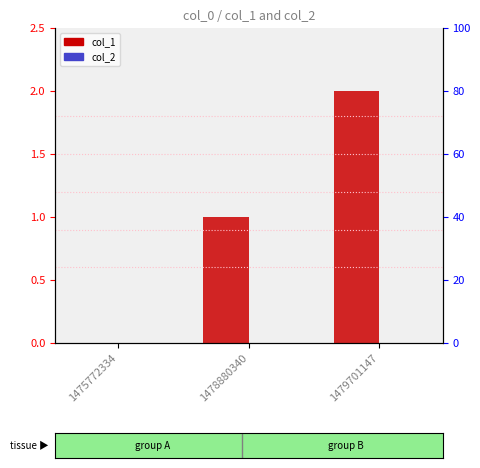

True or false: col_1 has a value of 1 at 1478880340.

True